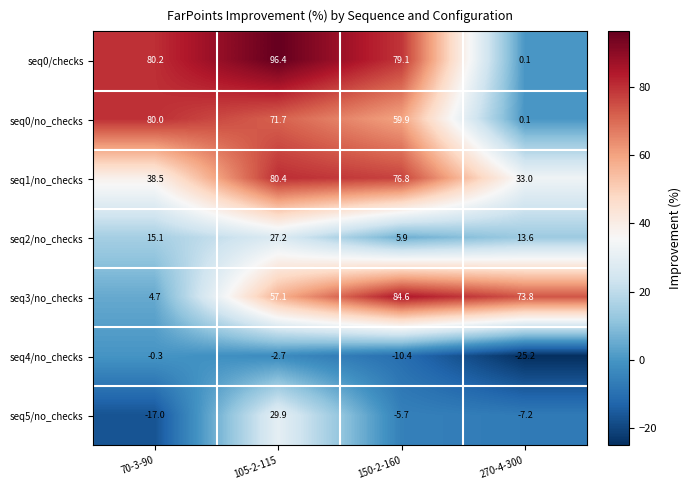

At which category is the sum across all series the highest?

105-2-115